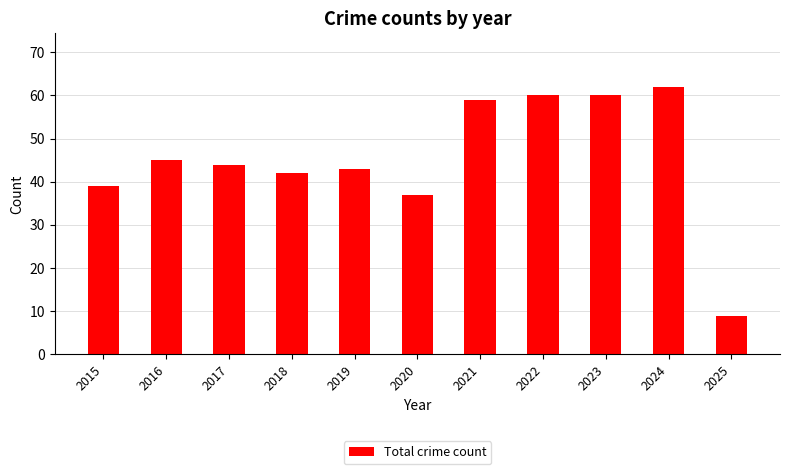

Reading left to right, what are all the values shown in this chart?

39	45	44	42	43	37	59	60	60	62	9